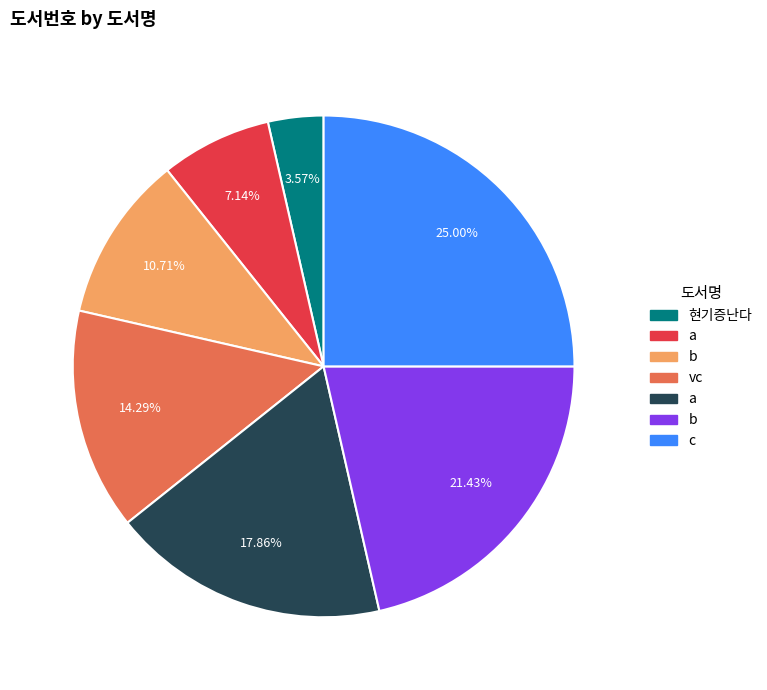

To the nearest percent, what is the average slice percentage?

14%